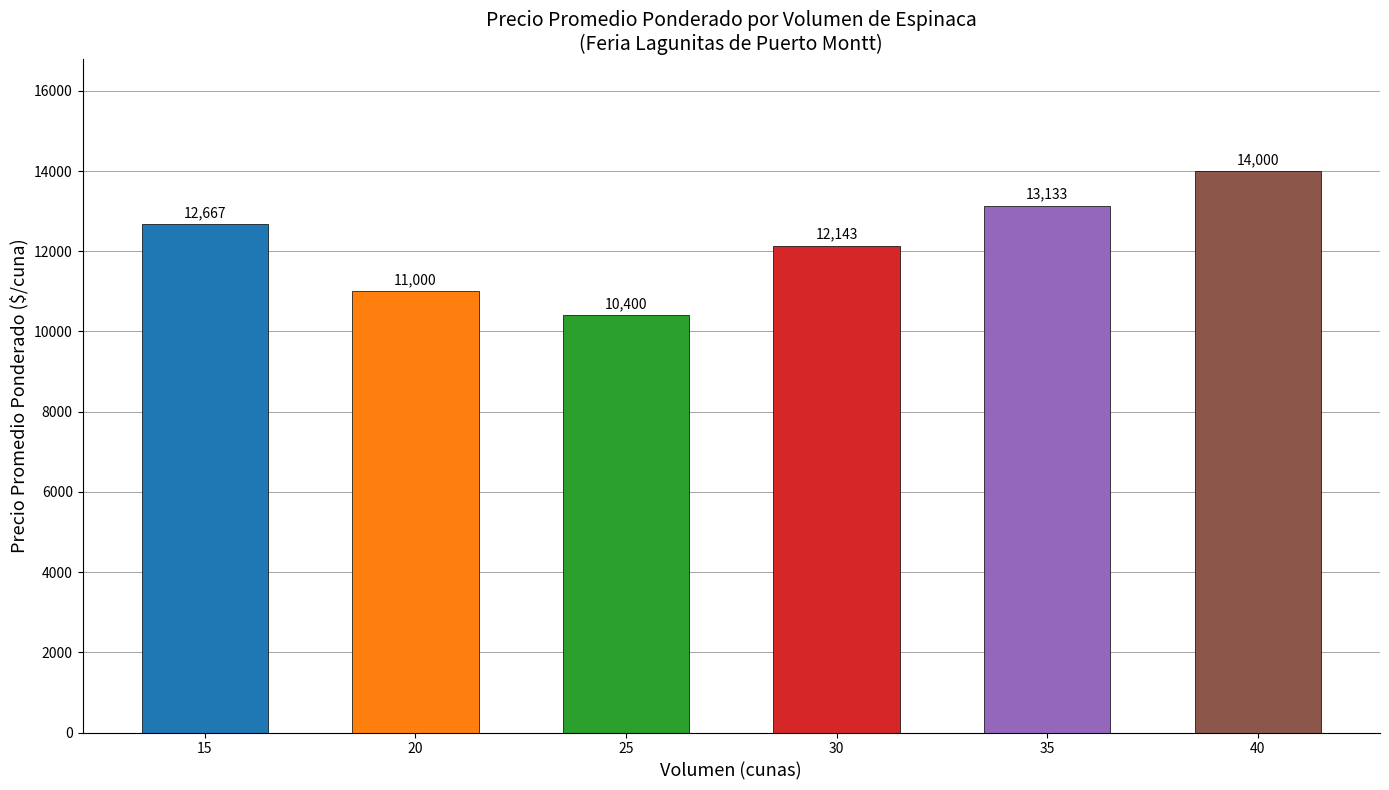

What is the greatest value displayed?

14000.0